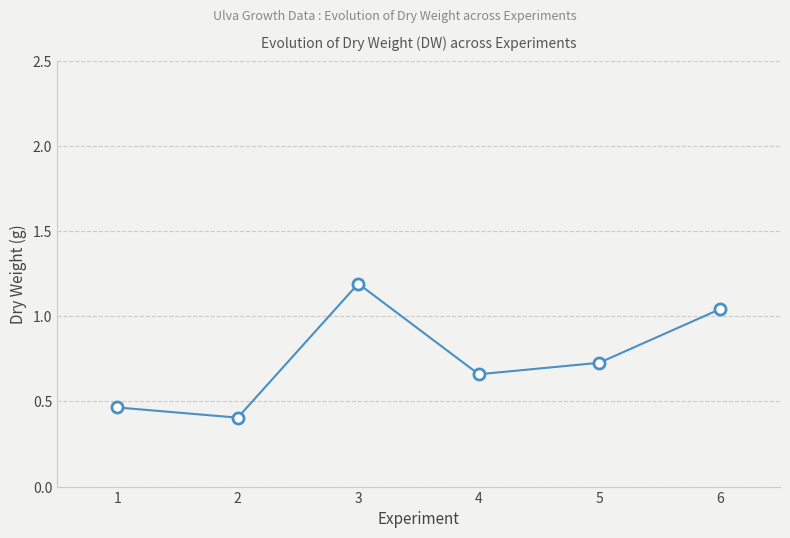

What is the difference between the values at 2 and 6?

0.6